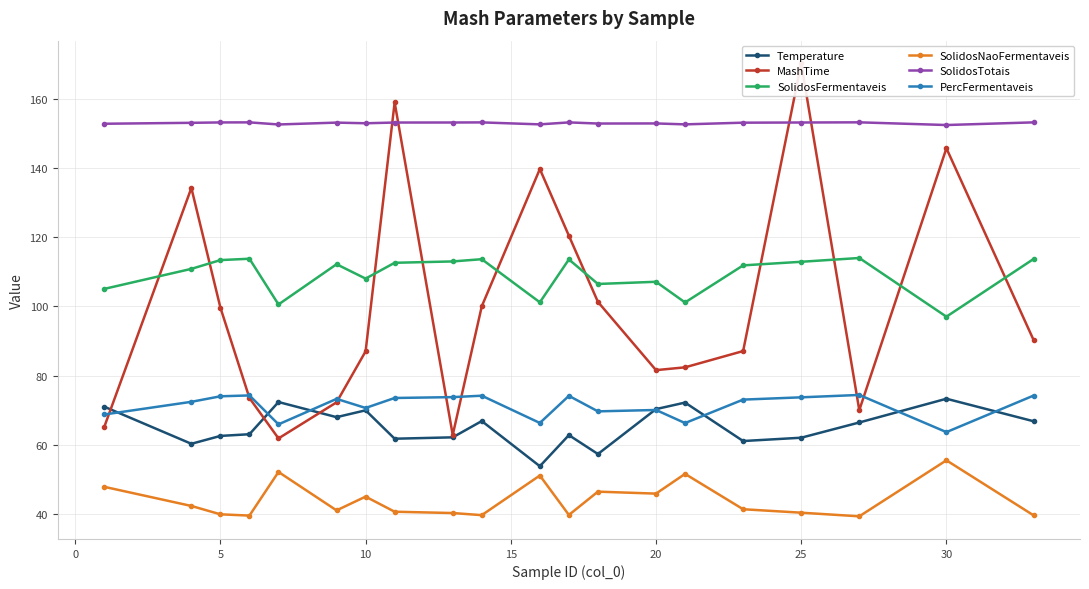

What is the lowest value of the SolidosFermentaveis series?

97.0